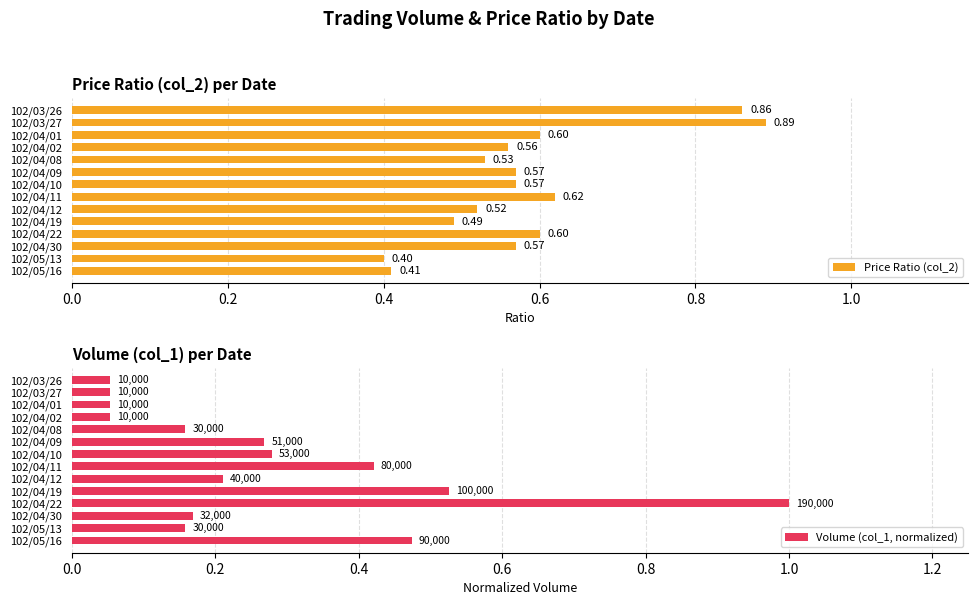

Rank the series by their maximum value, from lowest to highest.

Price Ratio (col_2), Volume (col_1, normalized)